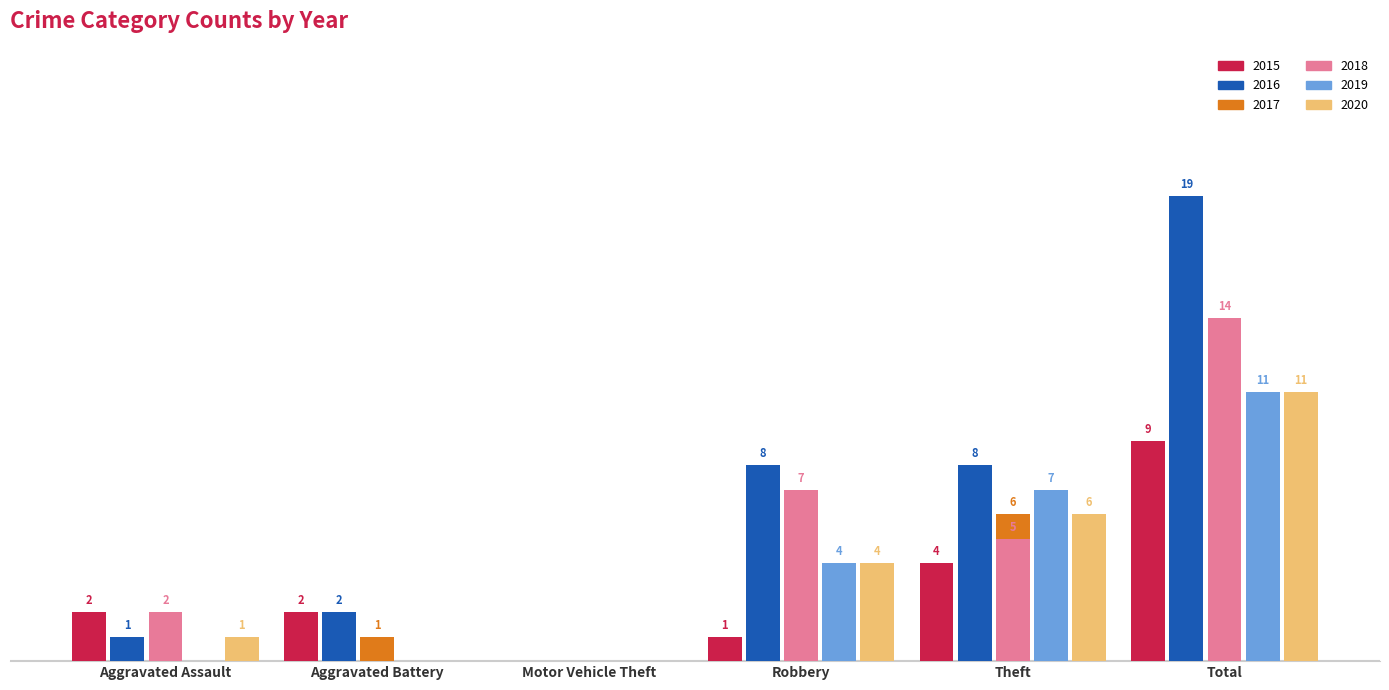

Where is 2020 nearest to the value 5?

Robbery